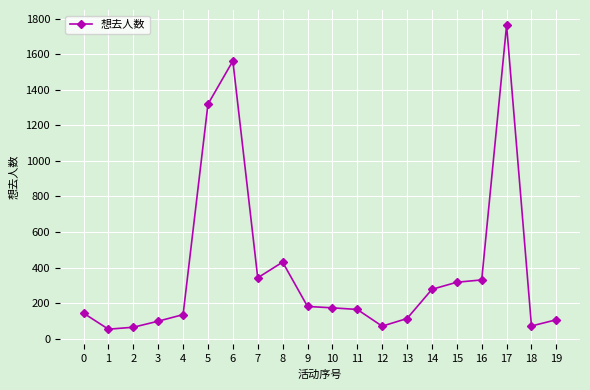

How many data points are less than 174?

10